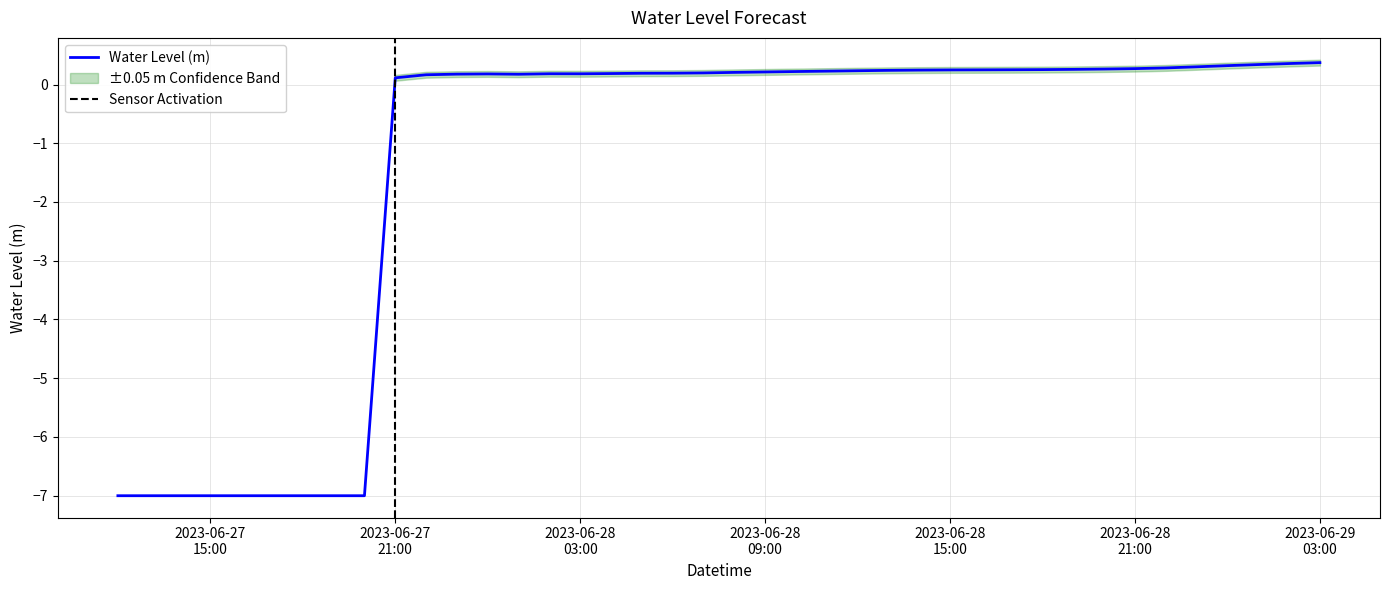

What is the lowest value of the Water Level (m) series?

-7.0